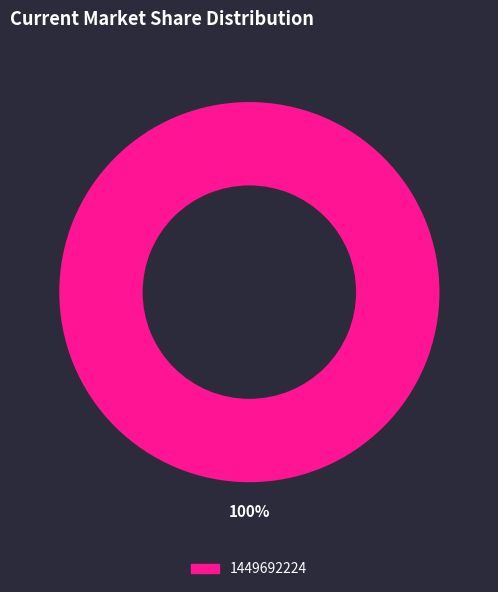

Is there any slice that represents more than half of the pie?

Yes